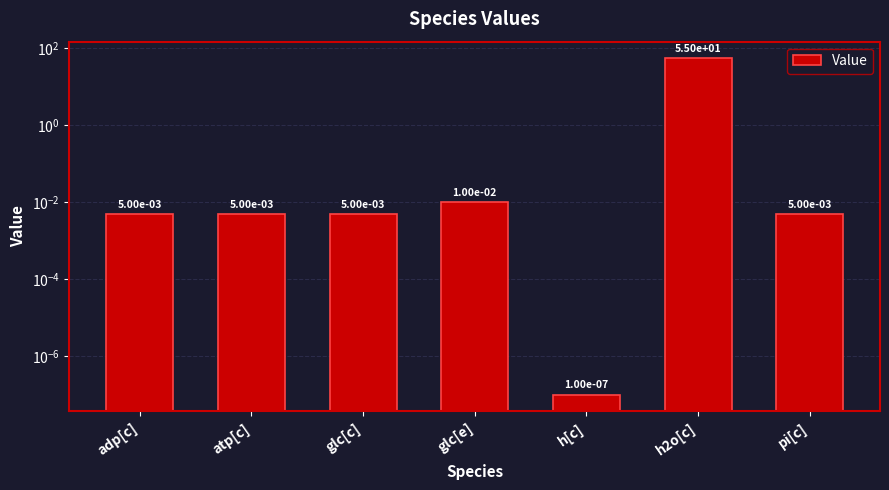

Are the bars horizontal?

No